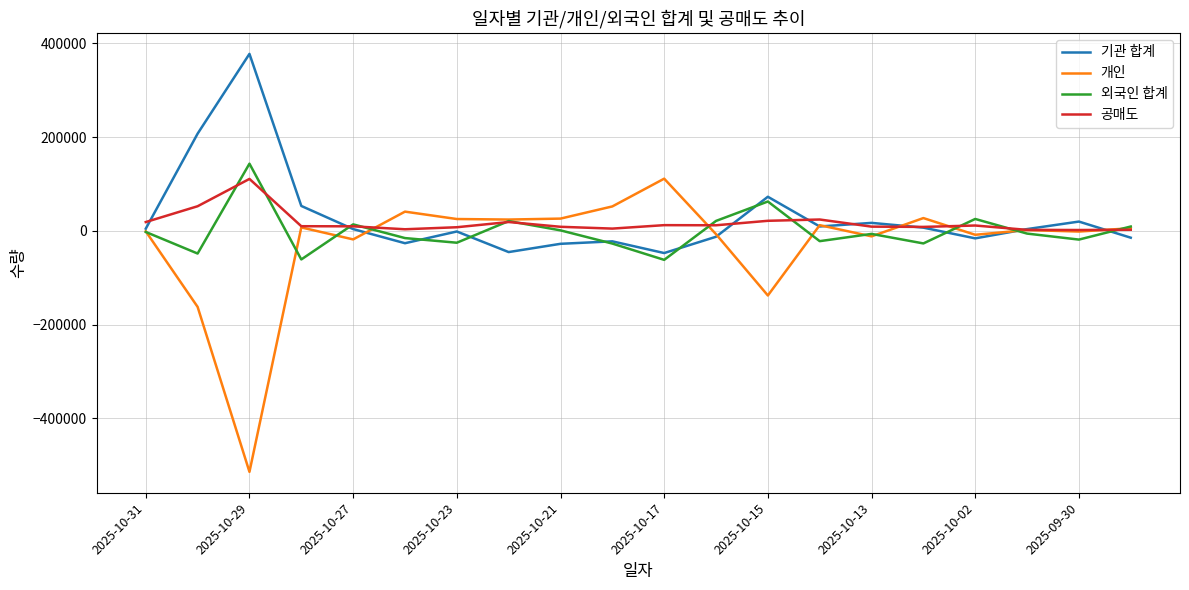

What is the highest value of the 공매도 series?

110877